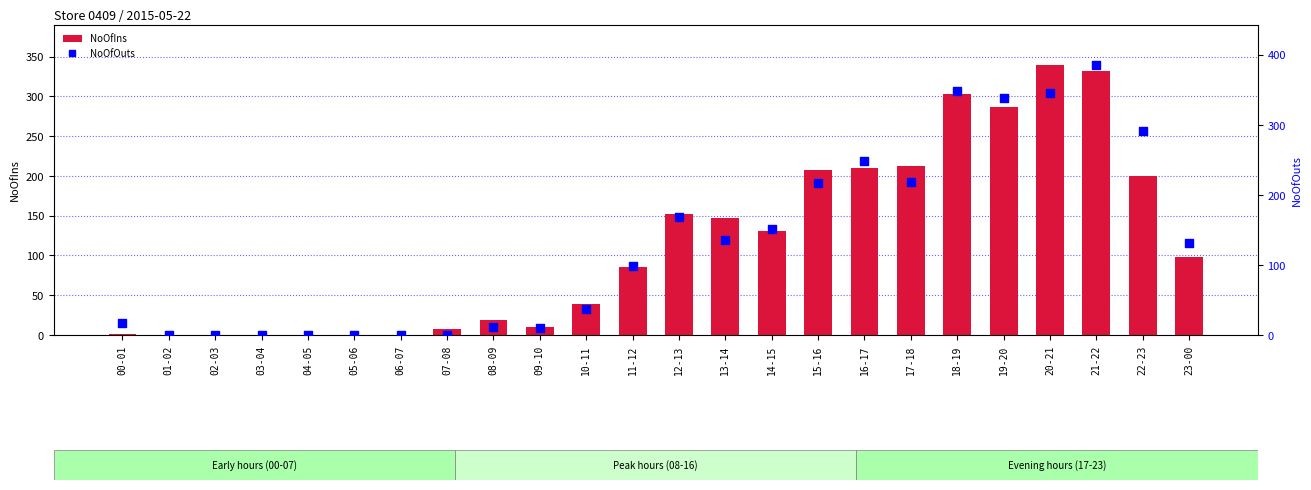

Is the value of NoOfOuts at 20-21 greater than the value of NoOfIns at 14-15?

Yes